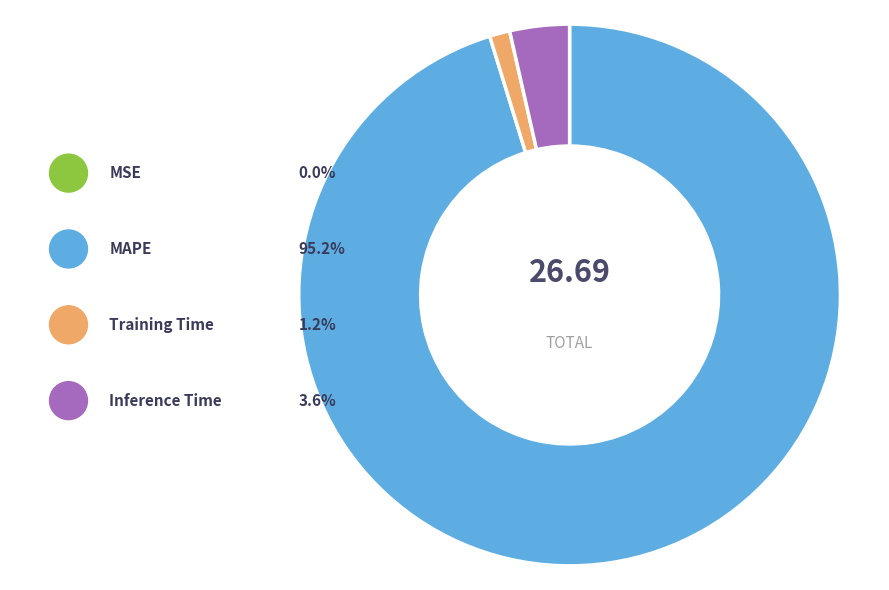

The Inference Time slice represents 1% of the pie. True or false?

False